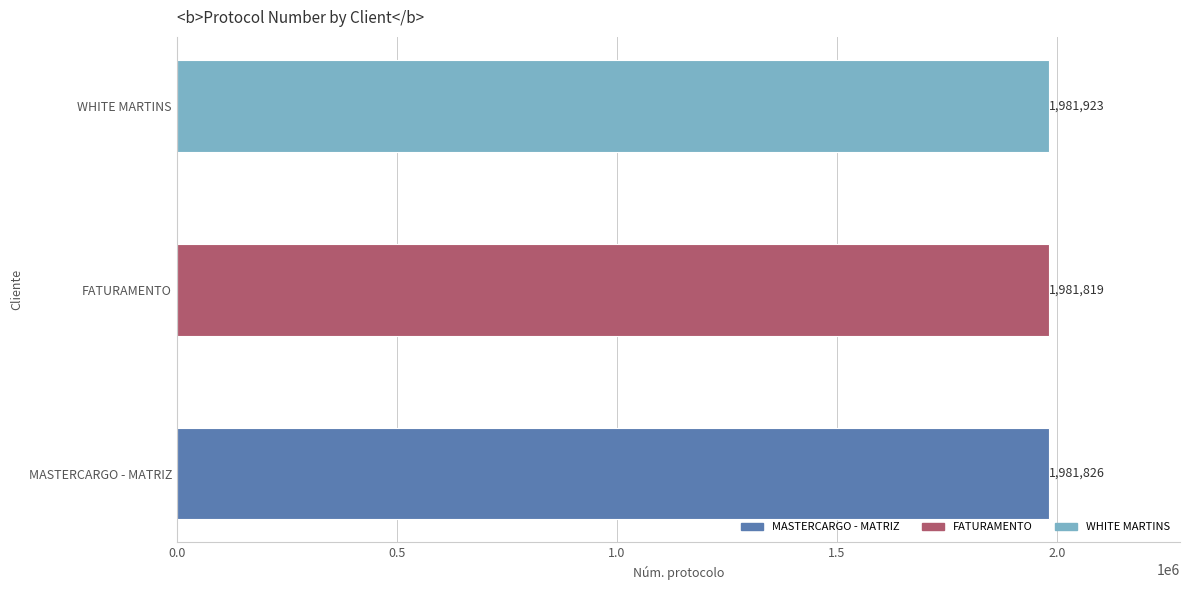

What is the sum of all values?

5945568